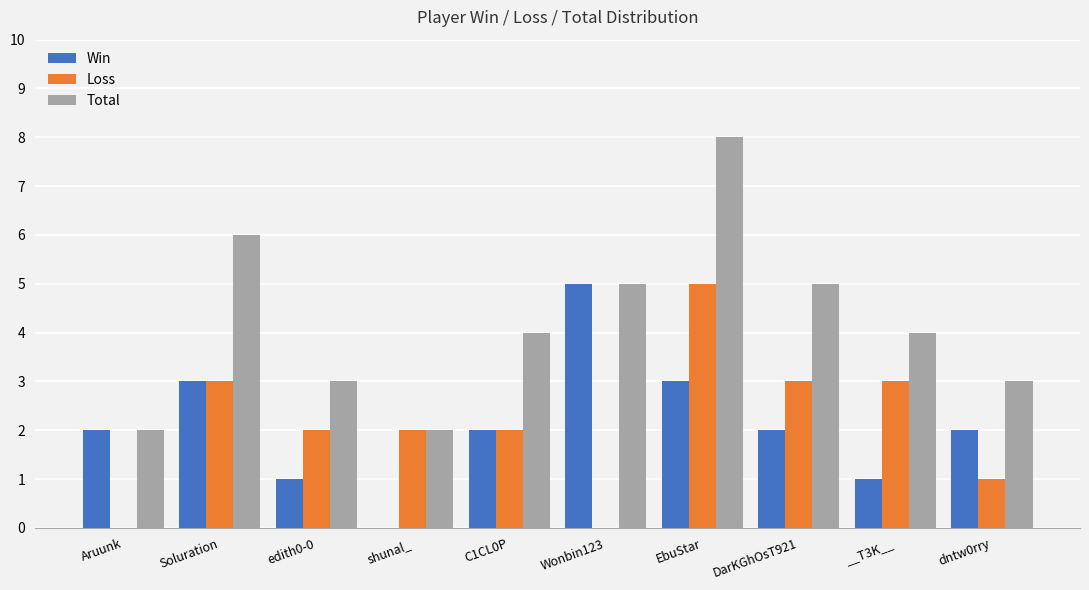

How many groups of bars are there?

10